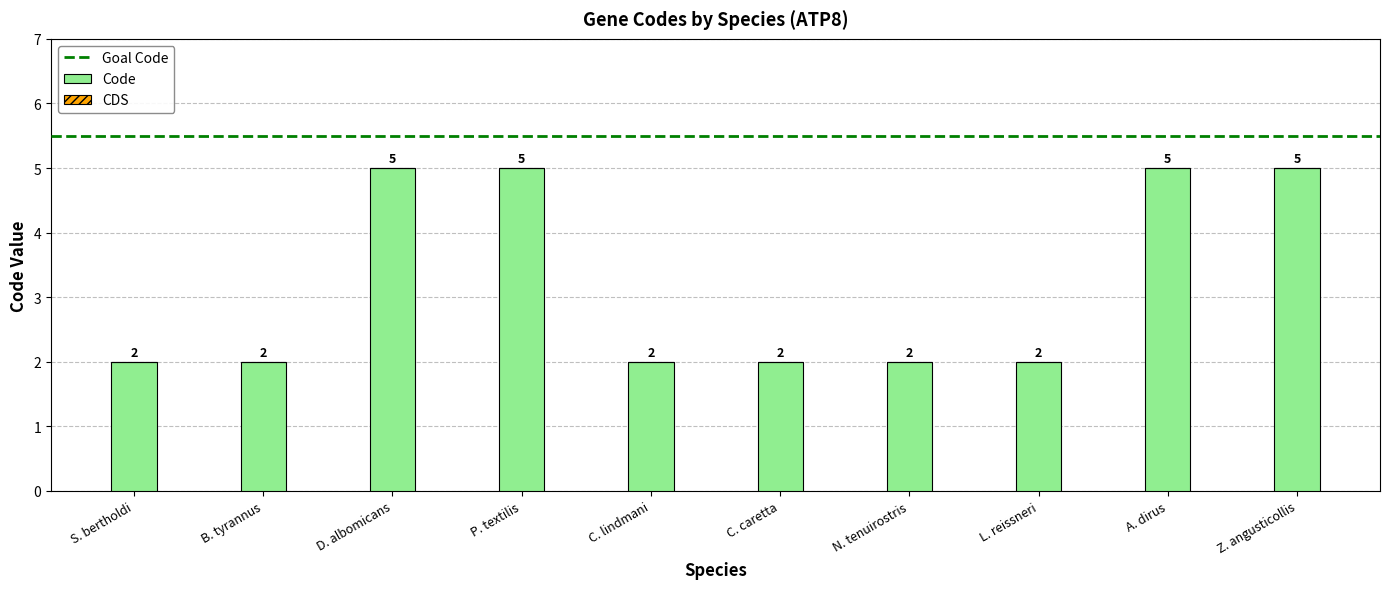

What position from the left is P. textilis?

4